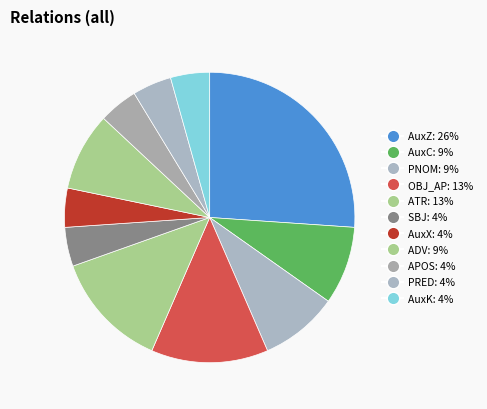

True or false: AuxZ accounts for 16% of the total.

False